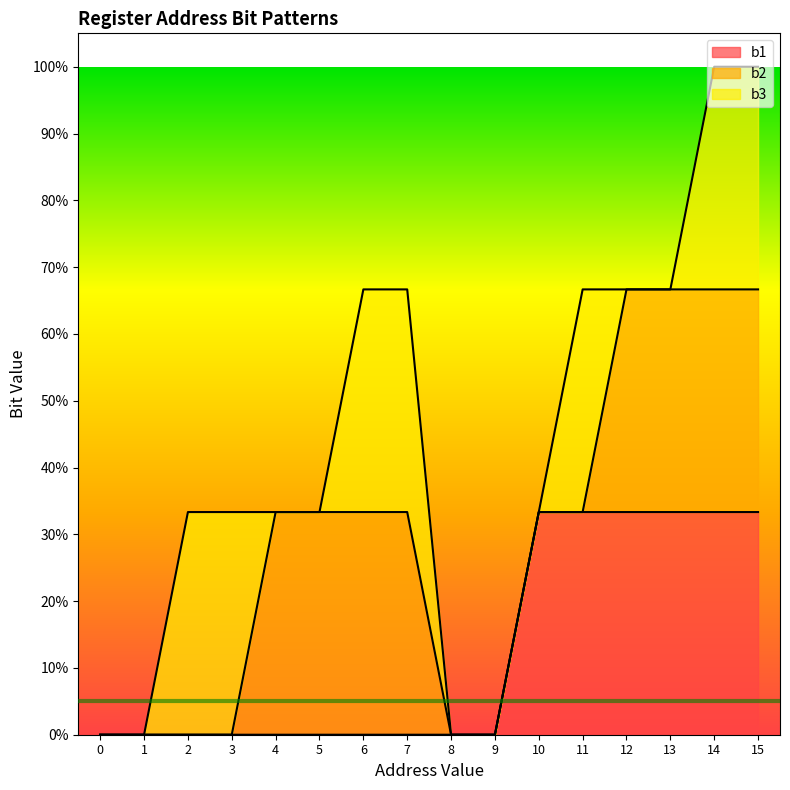

Reading left to right, what are all the values shown in this chart?

b1: 0=0	1=0	2=0	3=0	4=0	5=0	6=0	7=0	8=0	9=0	10=1	11=1	12=1	13=1	14=1	15=1
b2: 0=0	1=0	2=0	3=0	4=1	5=1	6=1	7=1	8=0	9=0	10=0	11=0	12=1	13=1	14=1	15=1
b3: 0=0	1=0	2=1	3=1	4=0	5=0	6=1	7=1	8=0	9=0	10=0	11=1	12=0	13=0	14=1	15=1